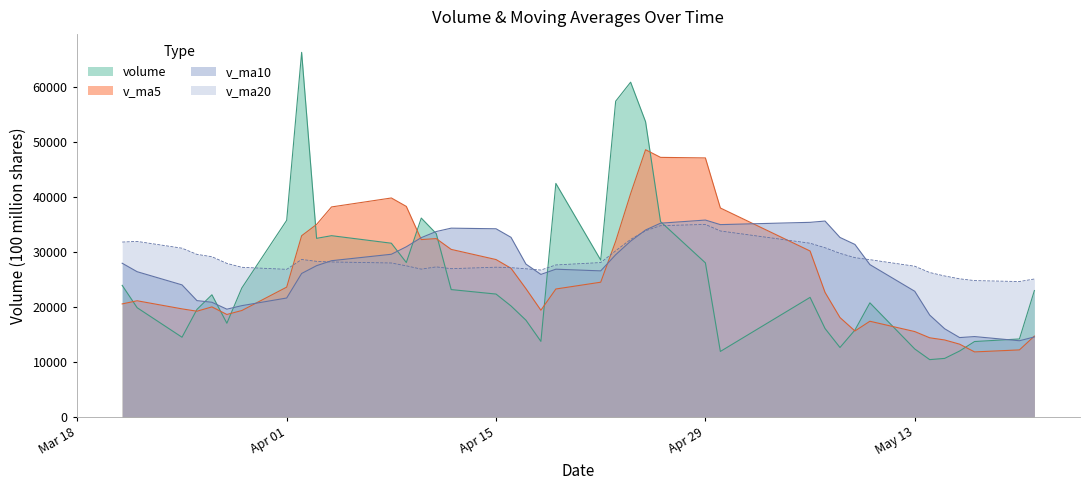

What is the sum of all v_ma5 values?

1041233.2